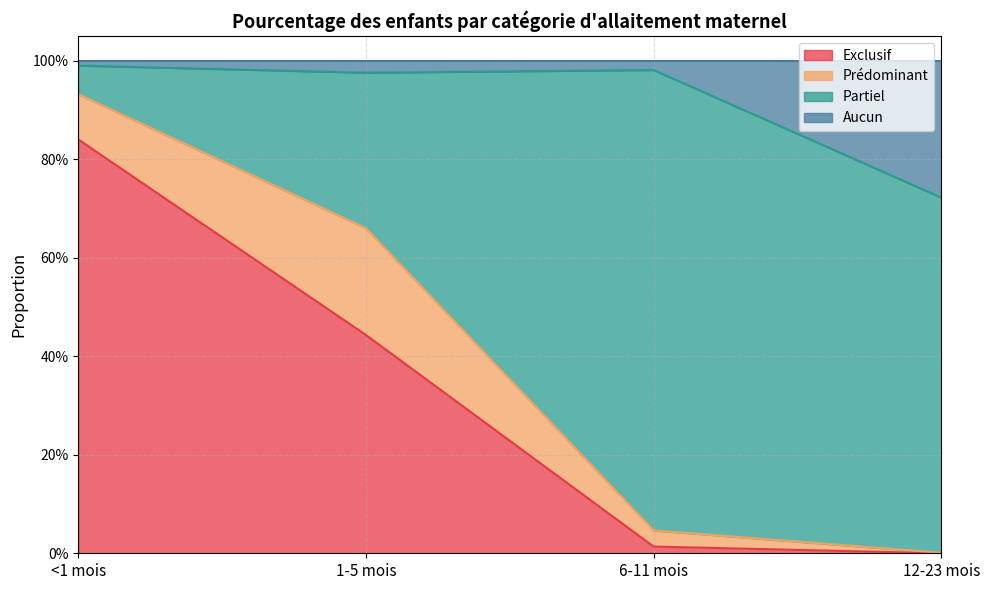

At how many categories does at least one series exceed 0?

4